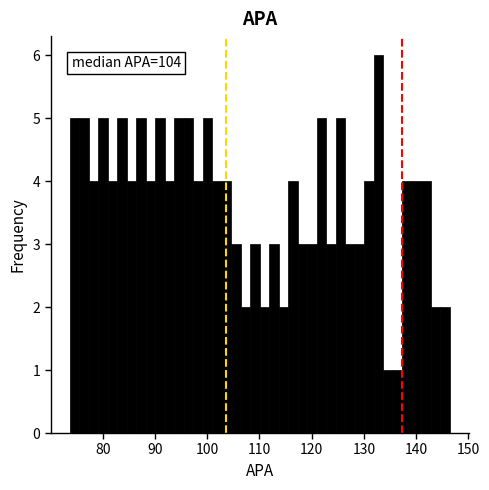

Read against the x-axis, roughly where is the centre of the tallest bar?

133